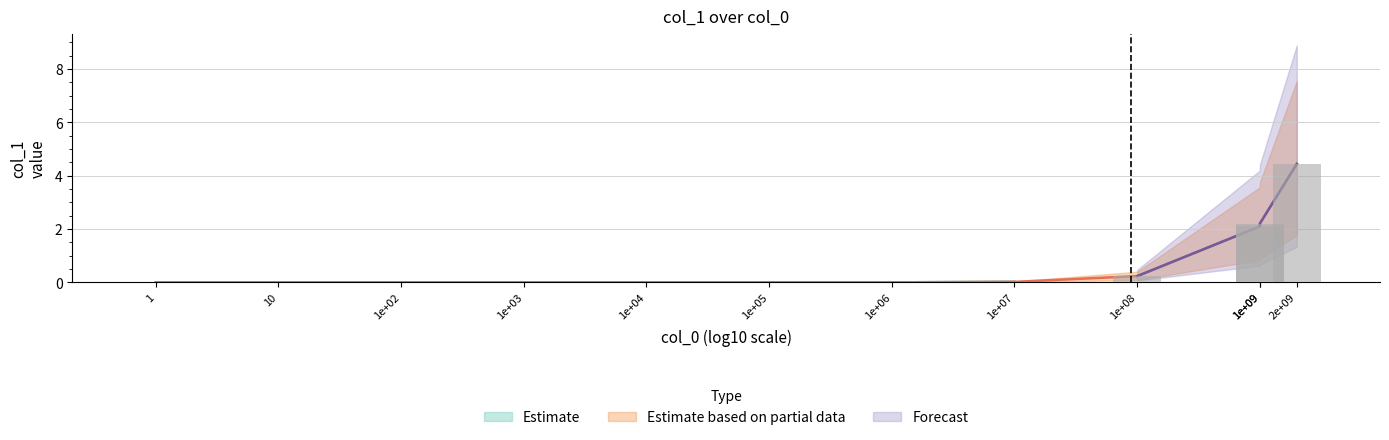

Reading left to right, what are all the values shown in this chart?

0.0	0.0	0.0	0.0	0.0	0.0	0.0	0.0	0.2	2.1	2.2	4.4